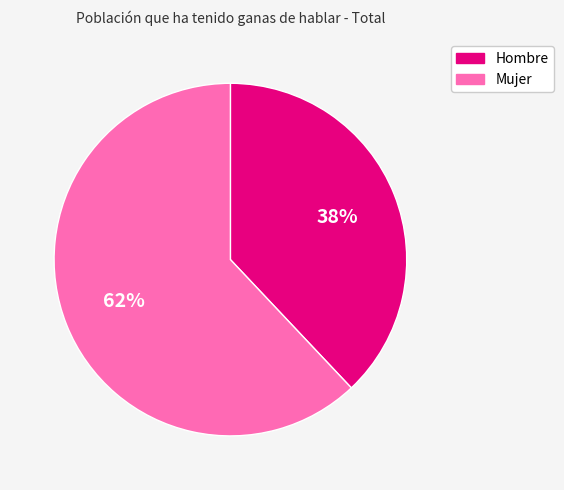

To the nearest percent, what is the difference between the Mujer and Hombre slice percentages?

24%